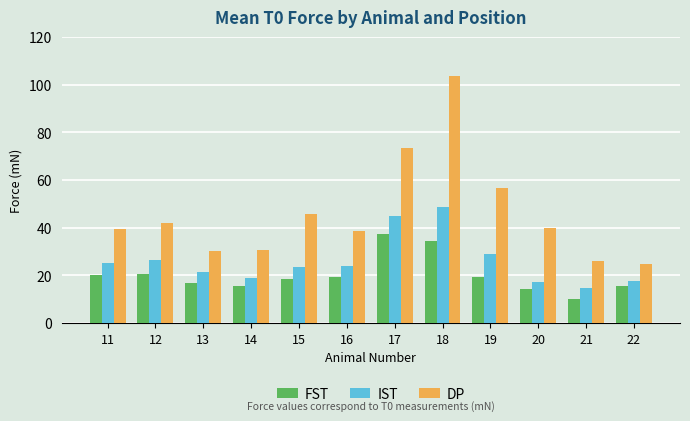

What is the difference between the maximum and minimum values in the FST series?

26.9